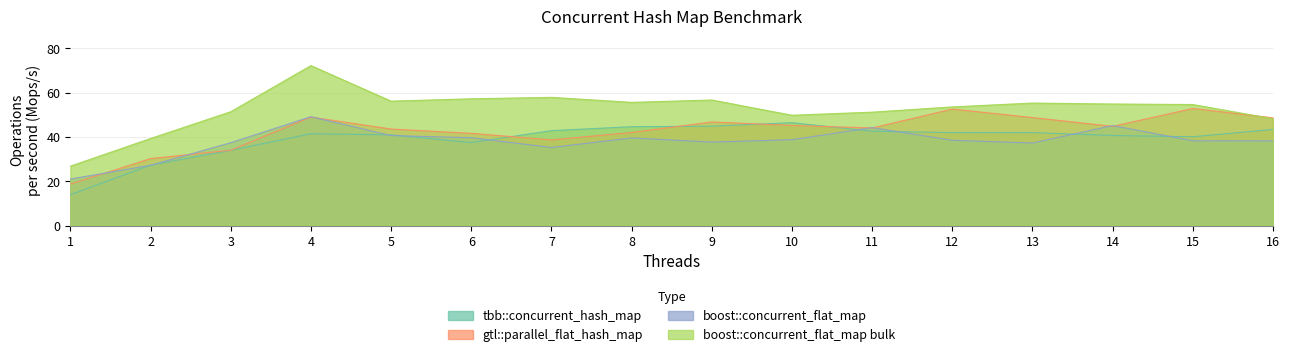

At 2, list the series in order from smallest to largest.

boost::concurrent_flat_map, tbb::concurrent_hash_map, gtl::parallel_flat_hash_map, boost::concurrent_flat_map bulk